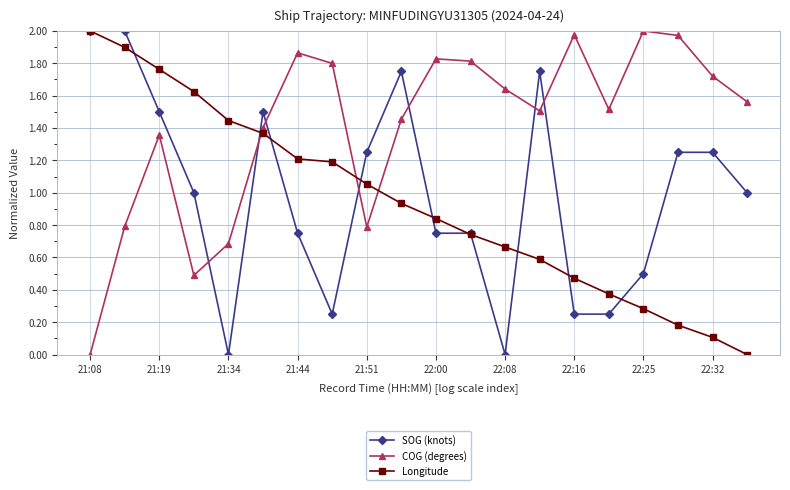

Which series has the largest total across all categories?

COG (degrees)